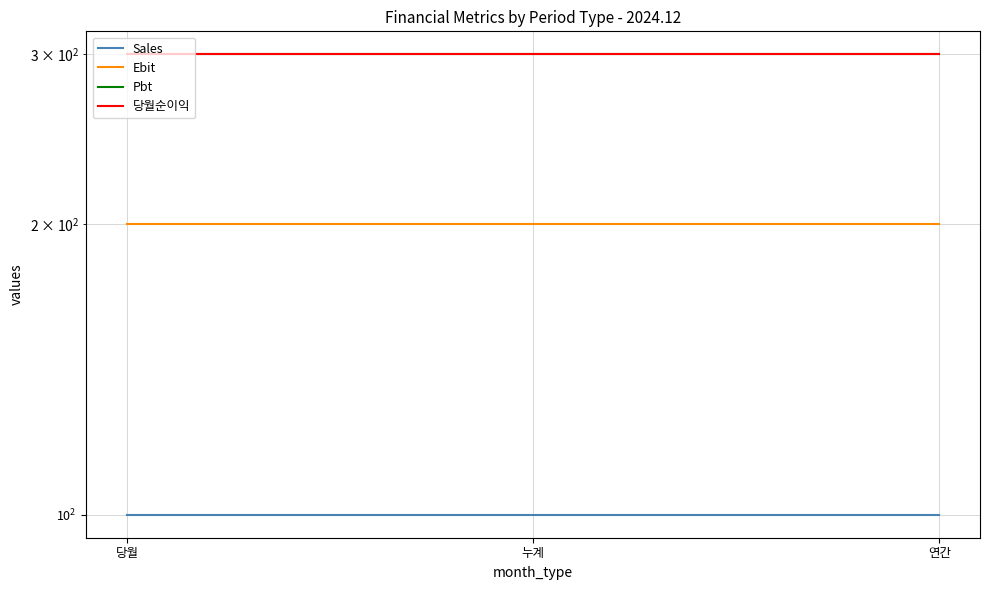

Where is 당월순이익 nearest to the value 300?

당월